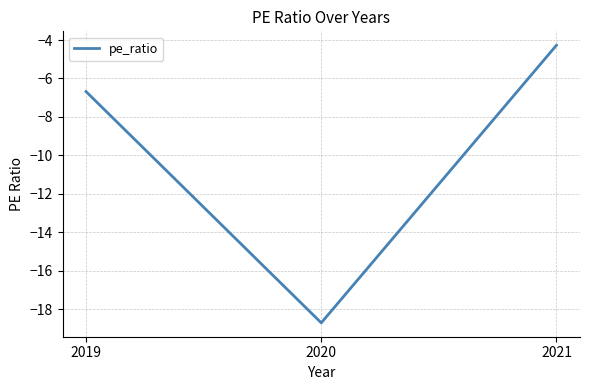

What is the difference between the values at 2019 and 2020?

12.0